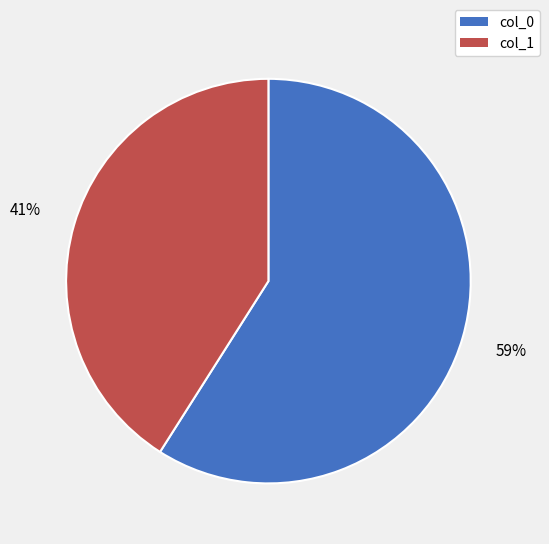

To the nearest percent, what is the average slice percentage?

50%